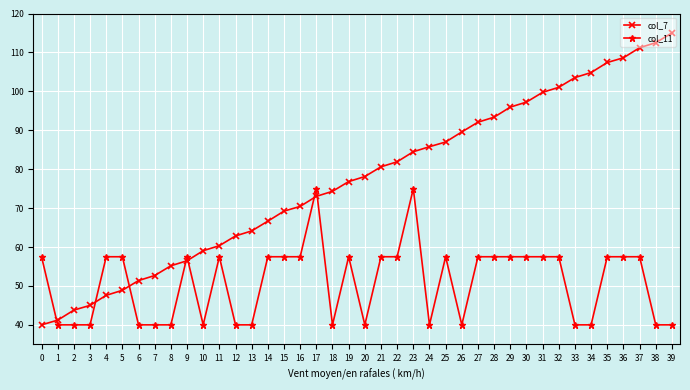

What is the sum of all col_11 values?

2037.5